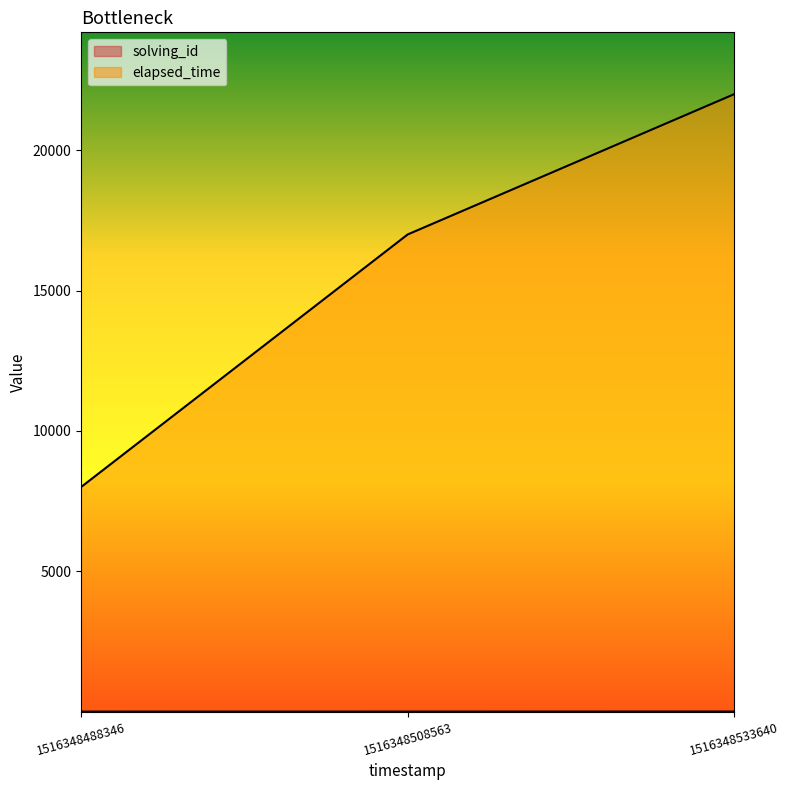

Read the elapsed_time value at 1516348488346.

8000